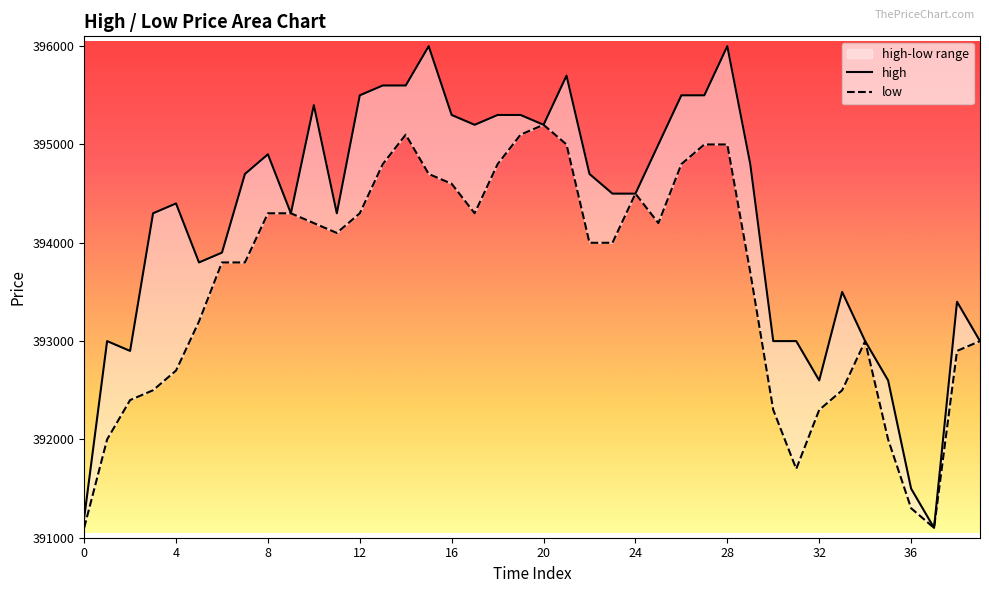

Is the value of low at 4 greater than the value of high at 32?

No